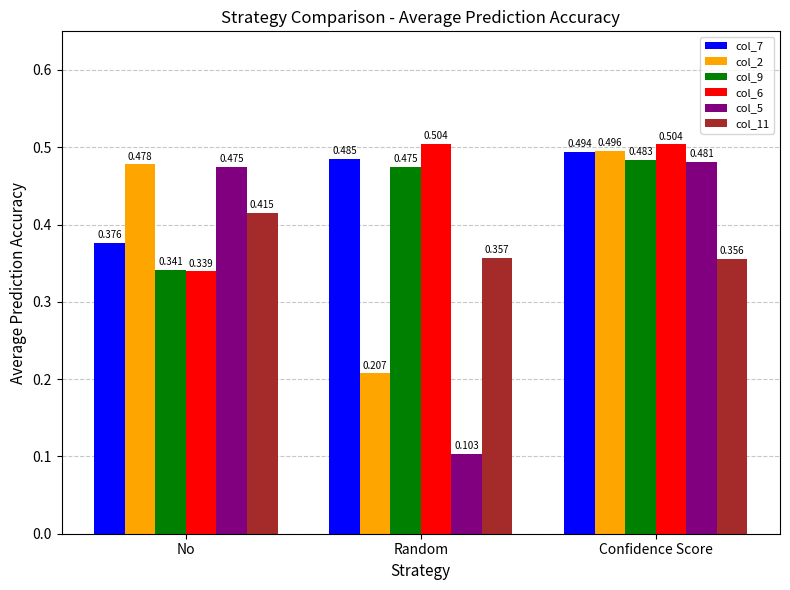

Which label corresponds to the smallest value in the chart?

Random